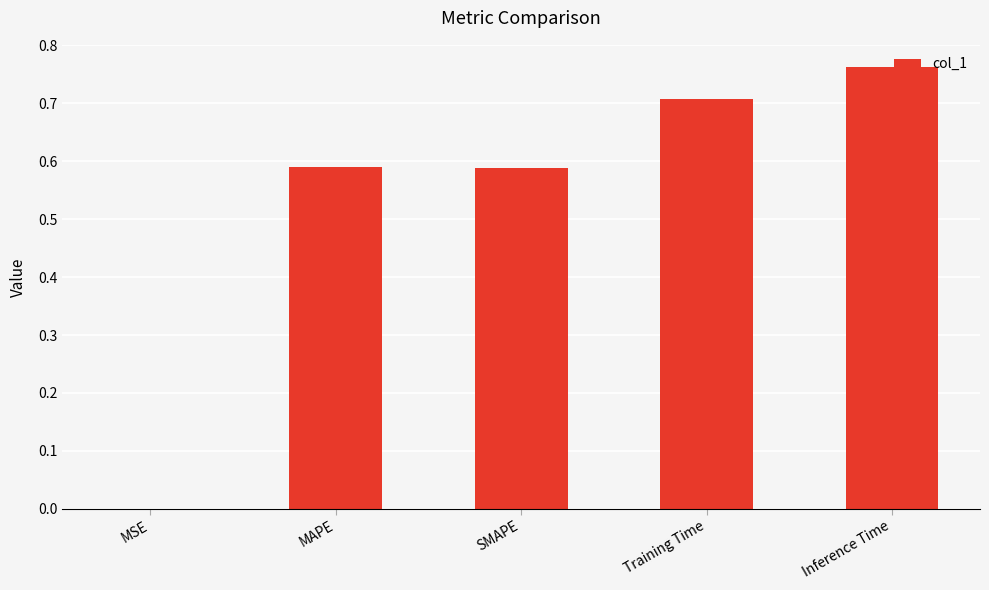

The chart shows a value of 1.0 at Inference Time. True or false?

False